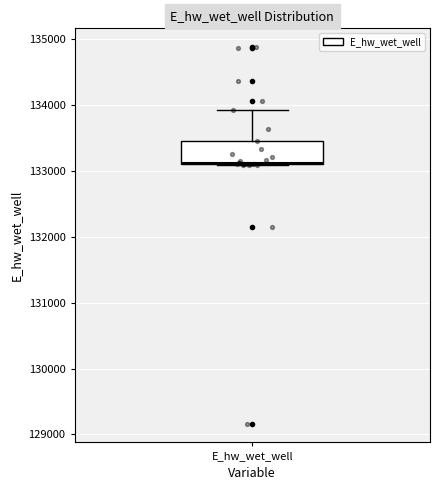

Where is the upper edge of the box for E_hw_wet_well on the y-axis? The values are not printed on the chart, so give them approximately, as read against the axis.

133500